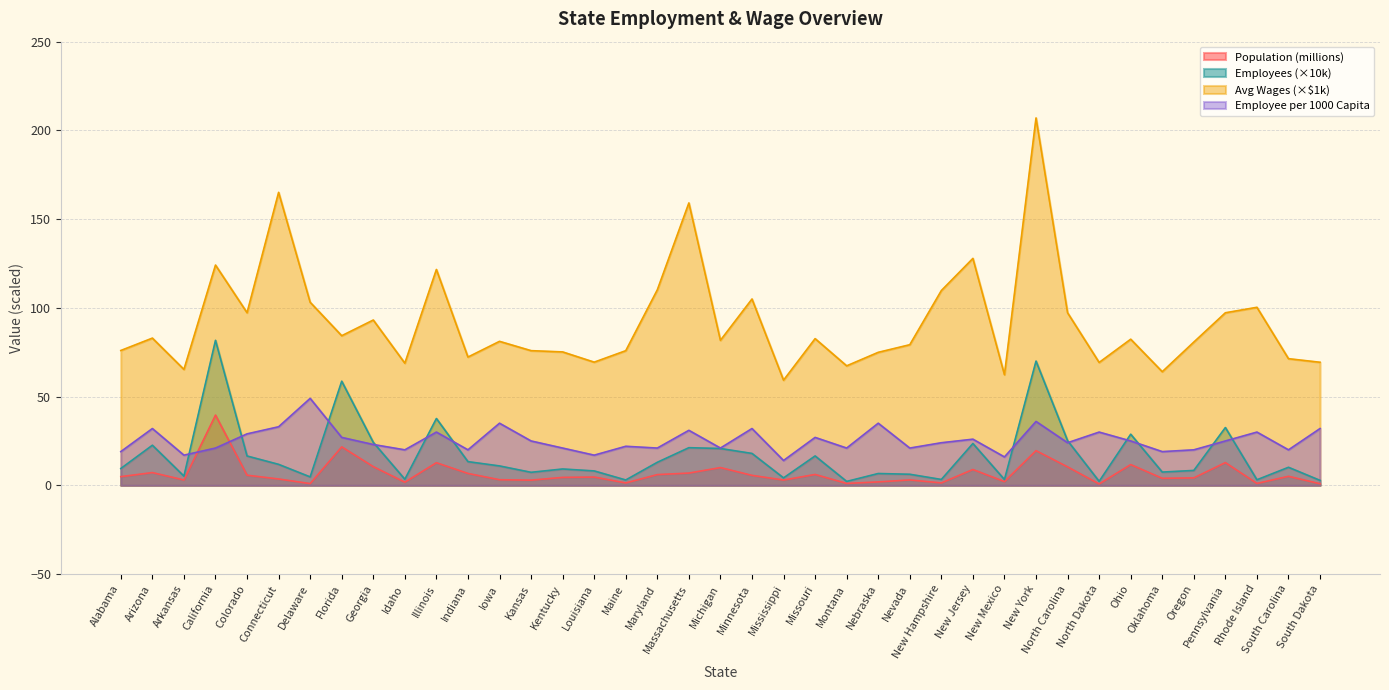

Which label corresponds to the largest value in the chart?

New York